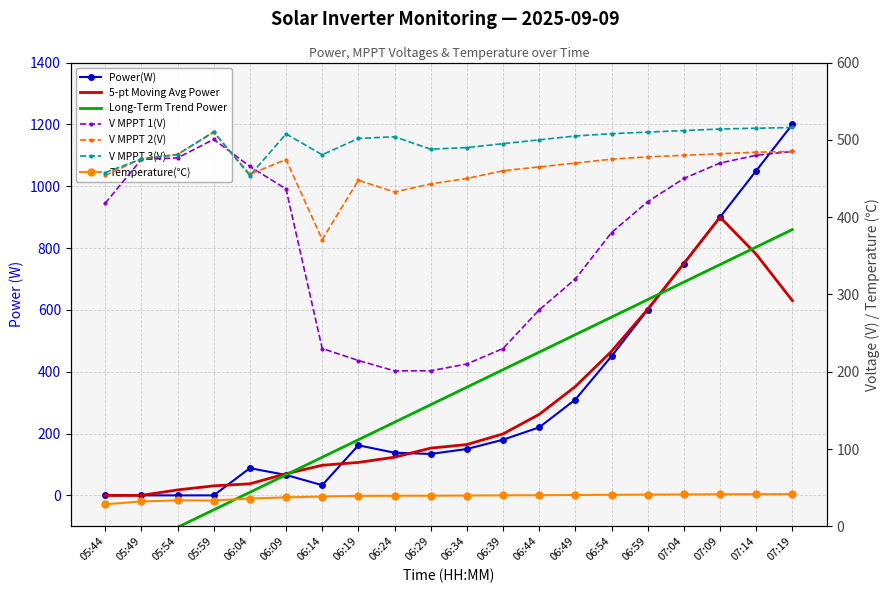

The V MPPT 3(V) series shows 510.0 at 06:59. True or false?

True